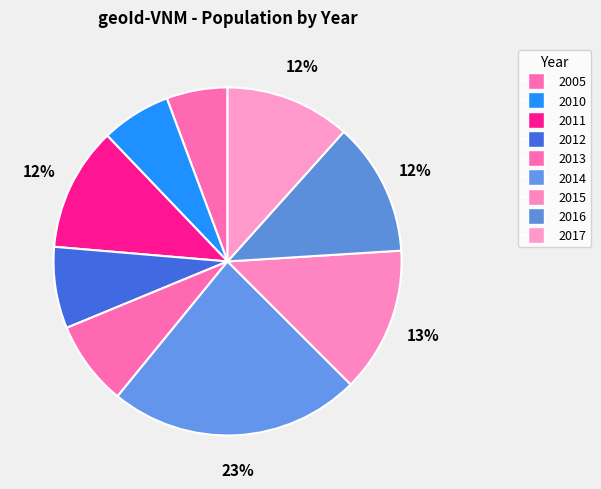

Combined, do 2010 and 2011 account for over 50%?

No